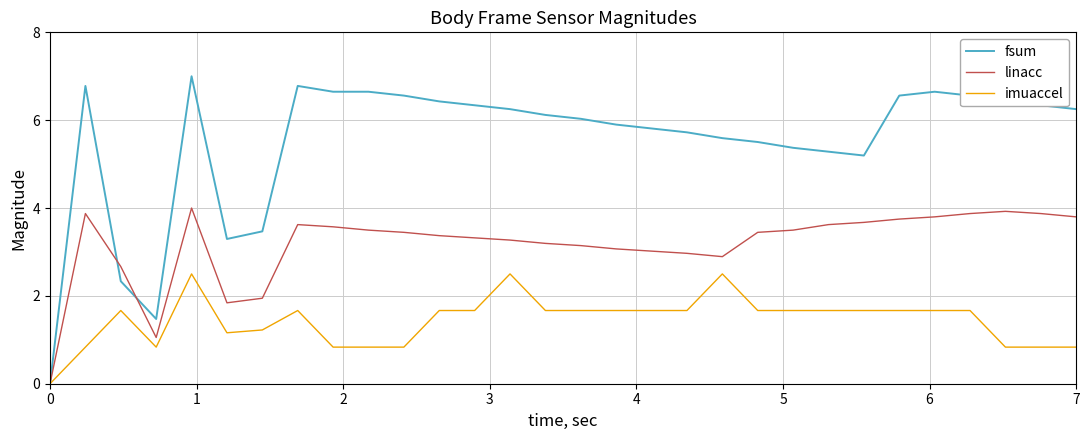

Rank the series by their maximum value, from highest to lowest.

fsum, linacc, imuaccel